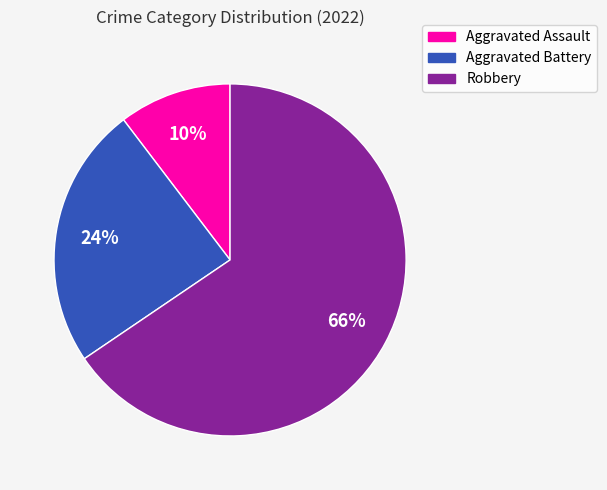

Count the number of slices in the pie.

3